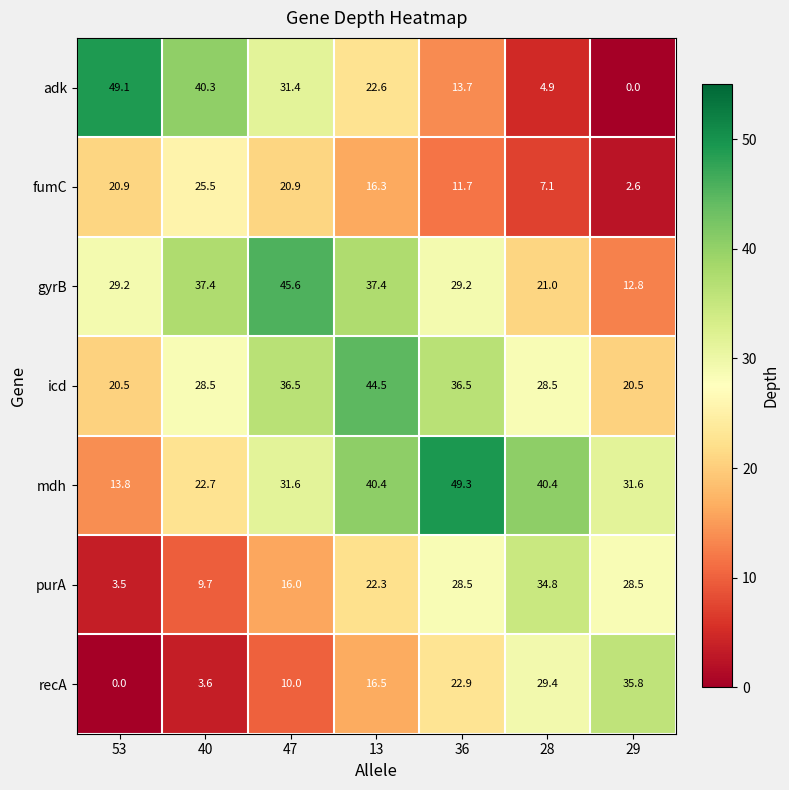

At 28, list the series in order from largest to smallest.

mdh, purA, recA, icd, gyrB, fumC, adk